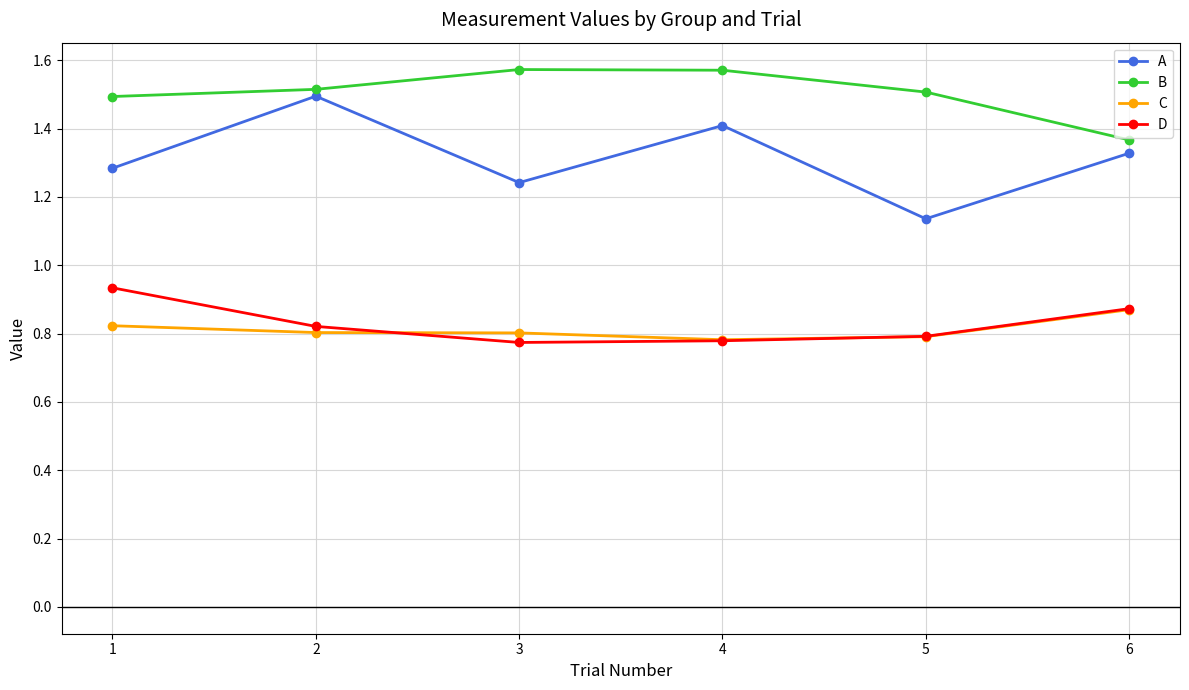

True or false: C and B cross at least once.

False